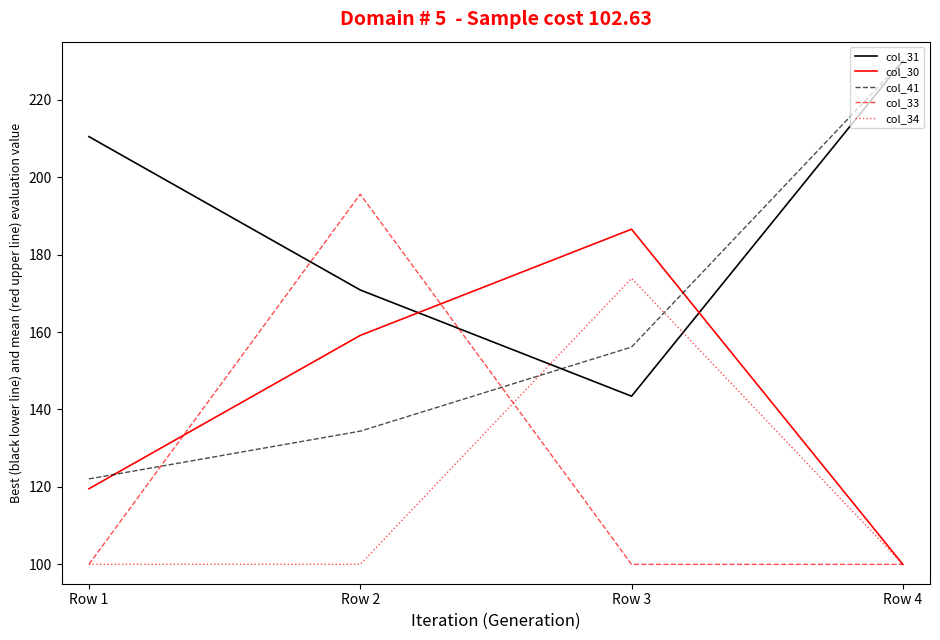

Which series has the largest range (max minus min)?

col_41